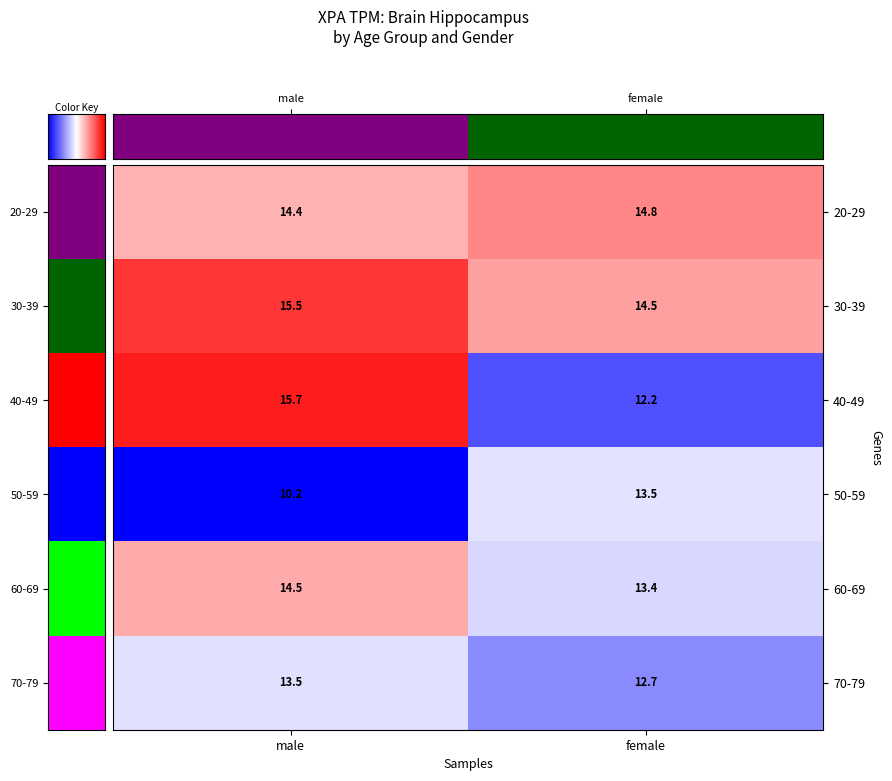

What value does the 70-79 series have at male?

13.5